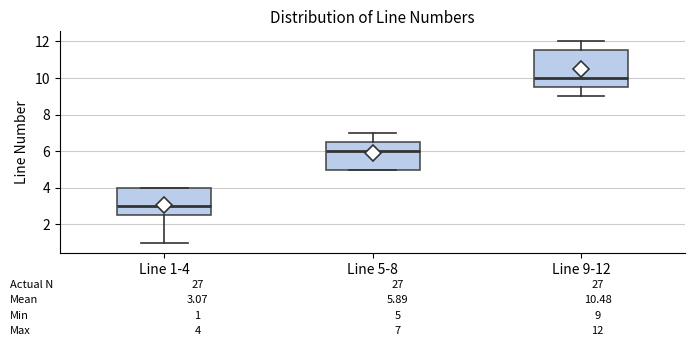

Comparing the boxes themselves (not the whiskers), which one is the tallest?

Line 9-12